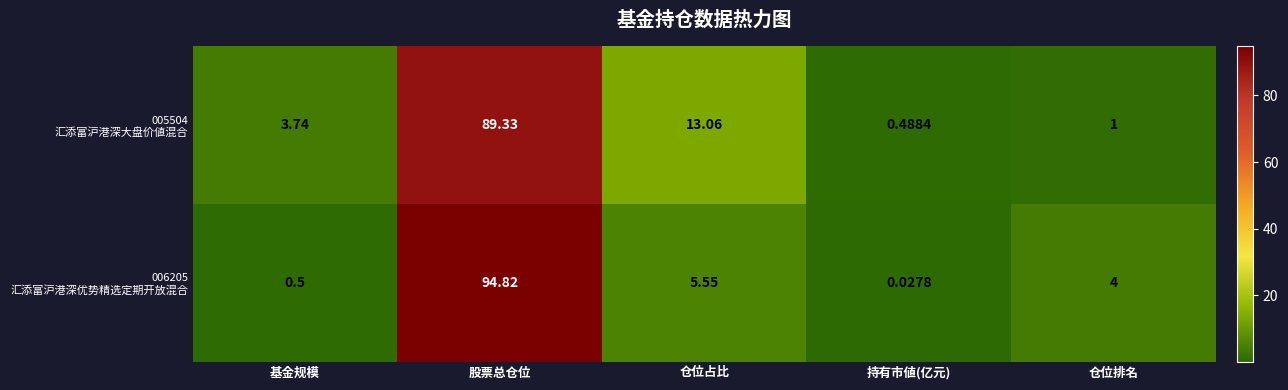

At which category is the sum across all series the highest?

股票总仓位